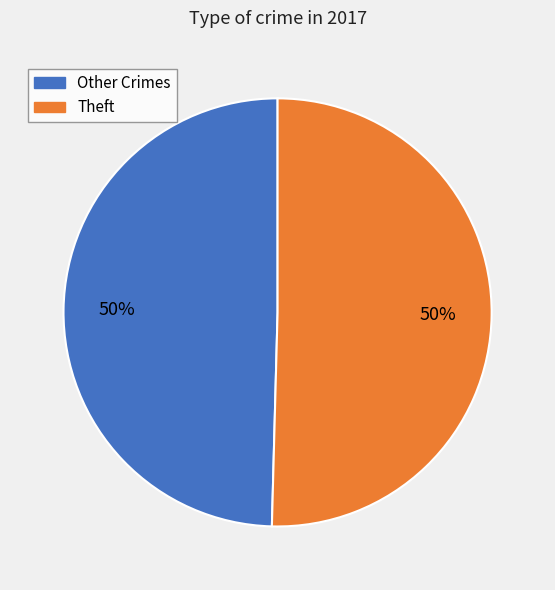

How many slices are in this pie chart?

2